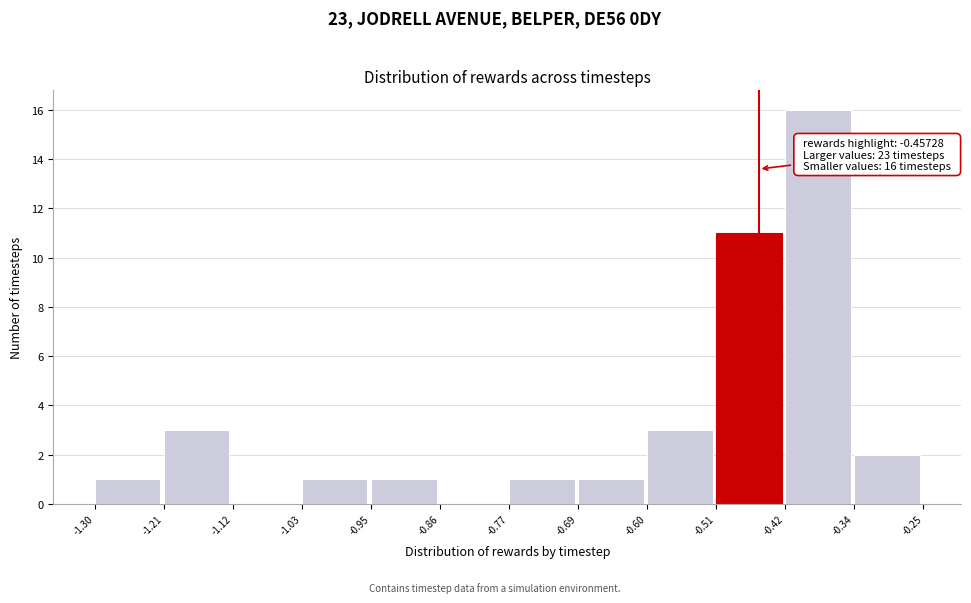

Which range on the x-axis has the tallest bar?

-0.42 to -0.34